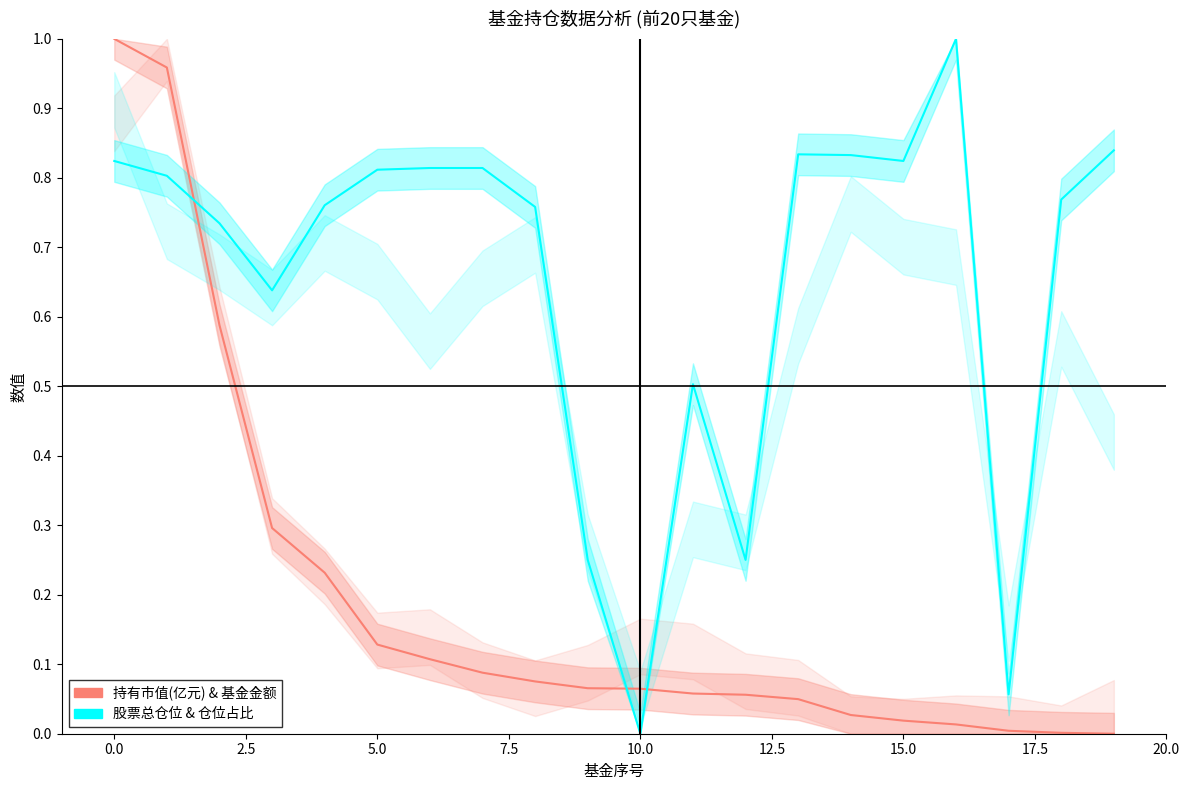

What are all the series names shown in the legend?

持有市值(亿元) & 基金金额, 股票总仓位 & 仓位占比